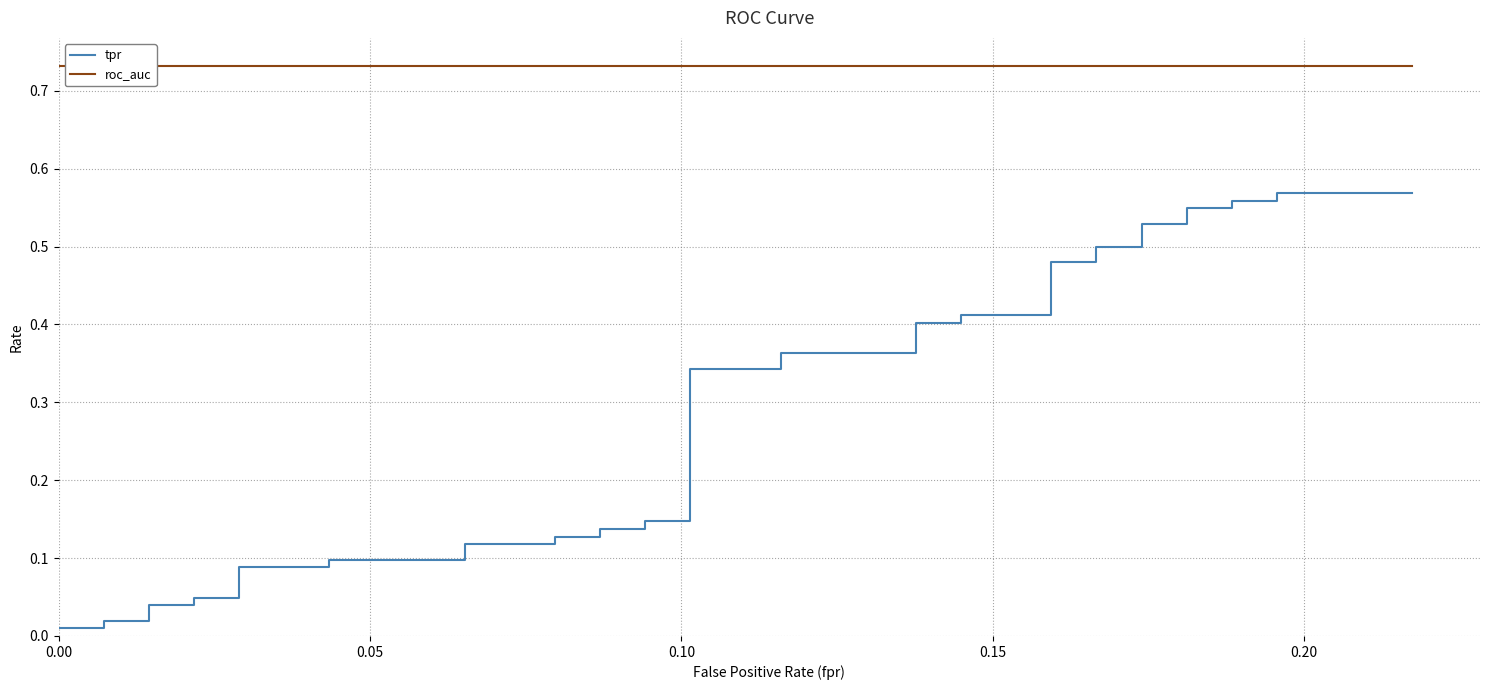

The value of roc_auc at 30 is 1.2. True or false?

False